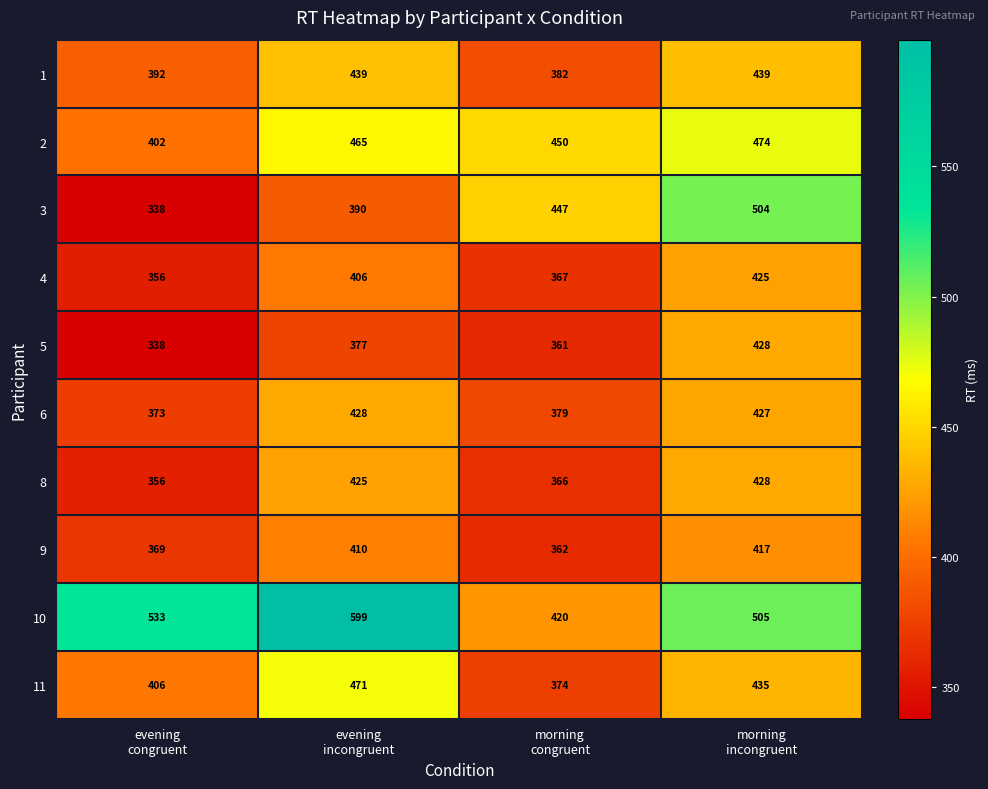

What is the lowest value of the 8 series?

356